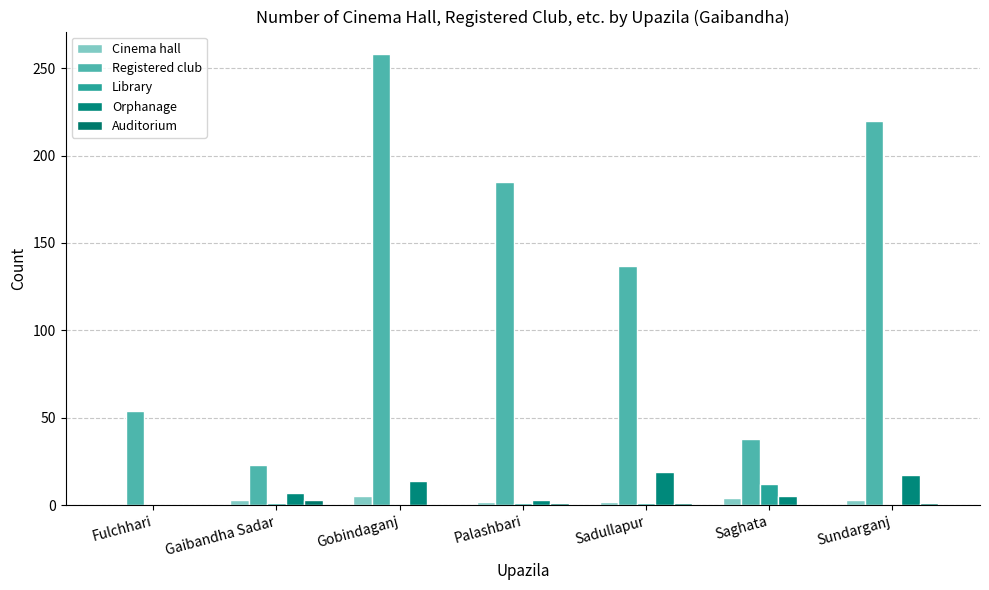

List the labels in order of Library value, smallest first.

Fulchhari, Gobindaganj, Sundarganj, Gaibandha Sadar, Palashbari, Sadullapur, Saghata